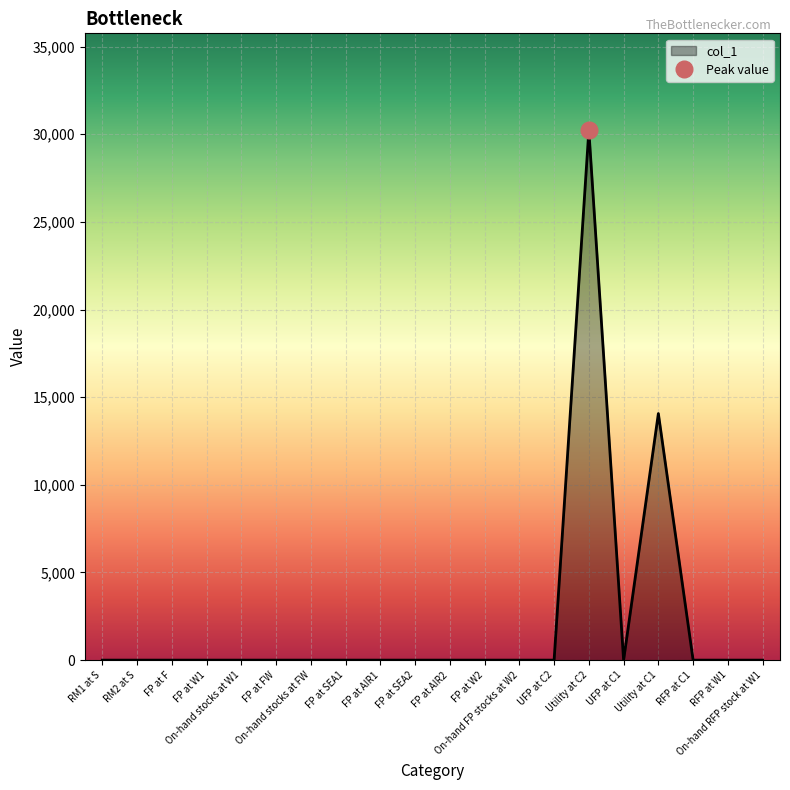

Where is the data nearest to the value 15110?

Utility at C1